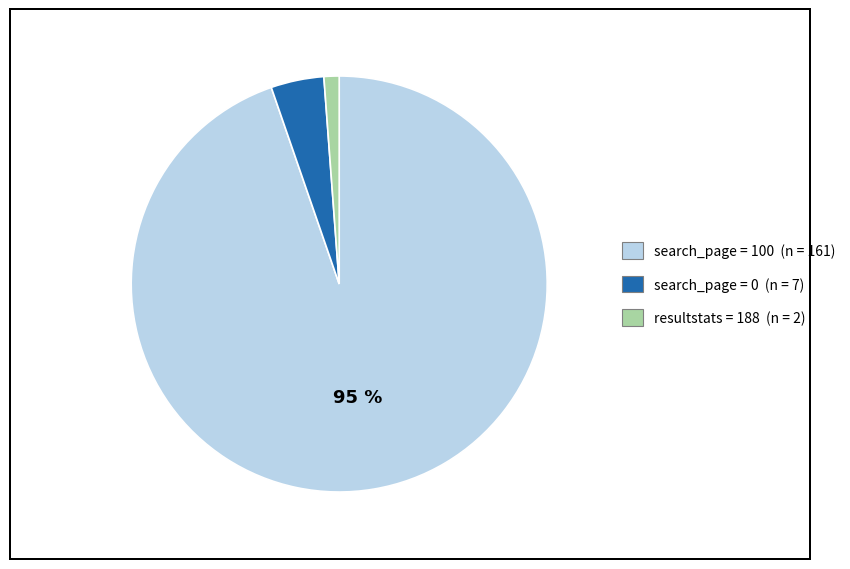

How many segments does this pie chart have?

3